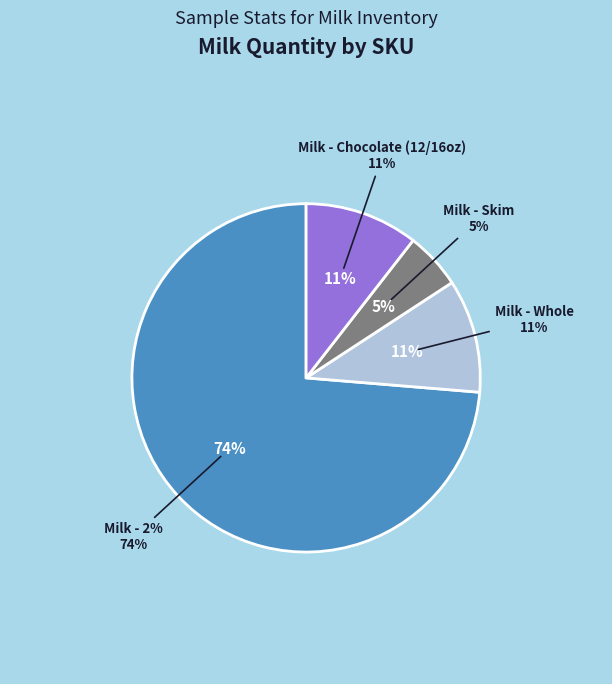

To the nearest percent, what is the average slice percentage?

25%